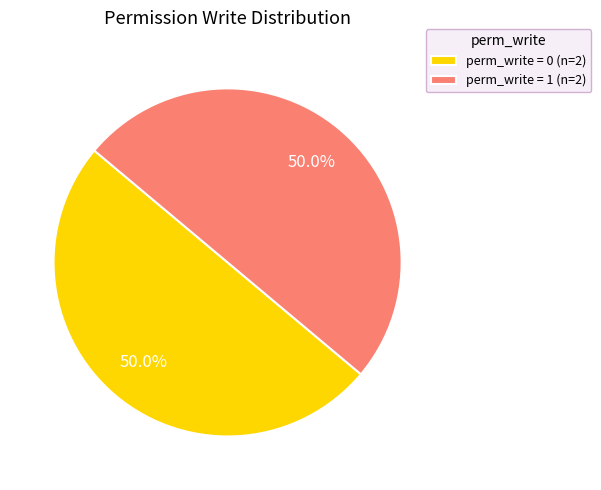

What is the ratio of the value at perm_write = 1 (n=2) to the value at perm_write = 0 (n=2)?

1.0